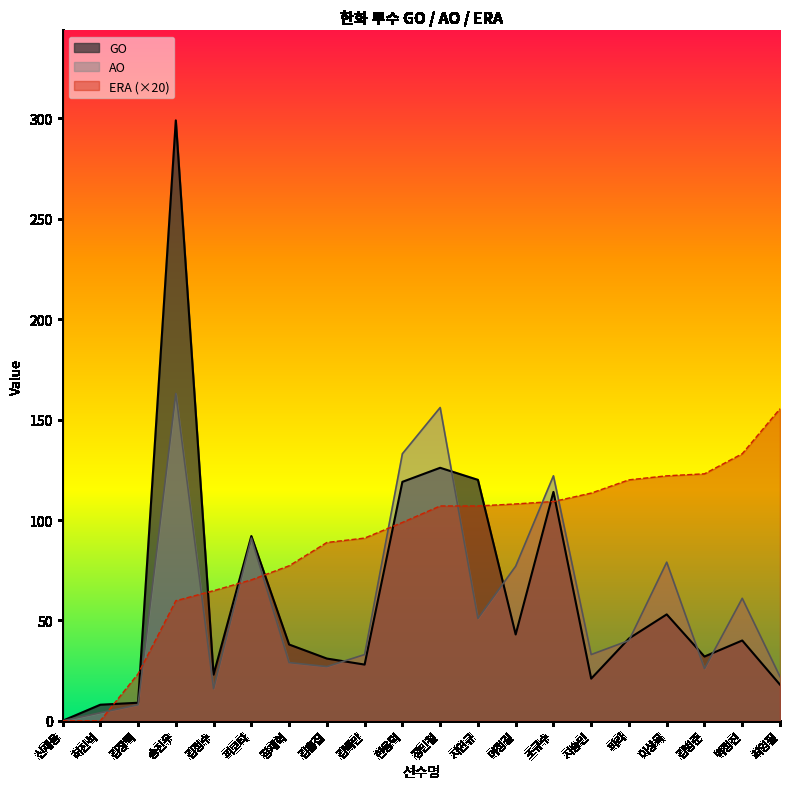

Which category has the highest value across all series?

송진우